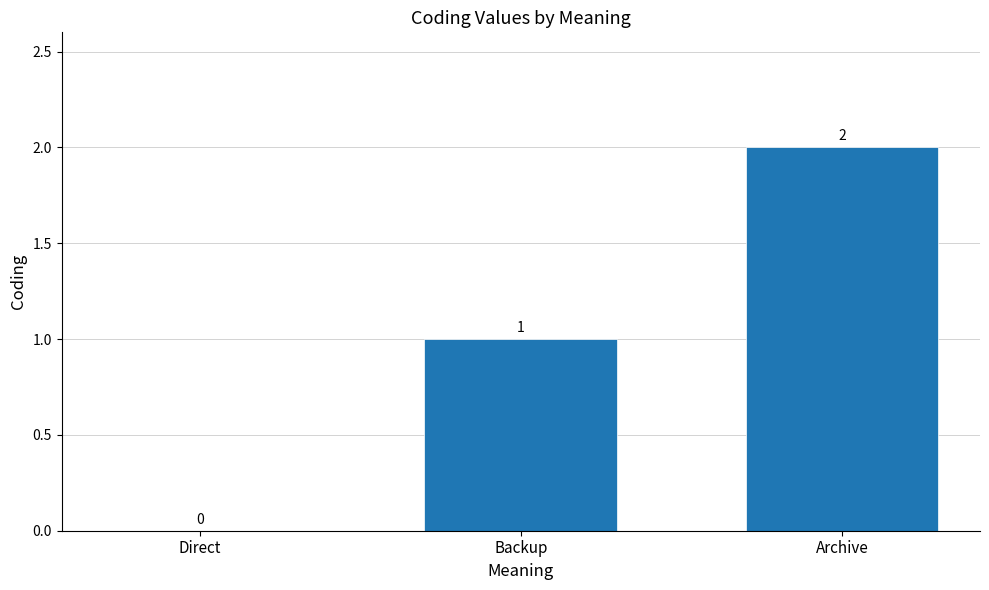

Reading left to right, transcribe all the data shown in this chart.

Direct=0	Backup=1	Archive=2